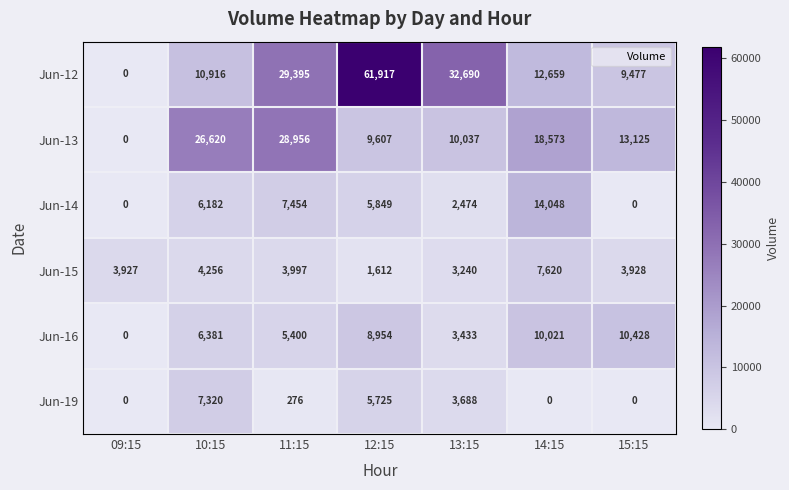

True or false: Jun-12 has a value of 0 at 09:15.

True